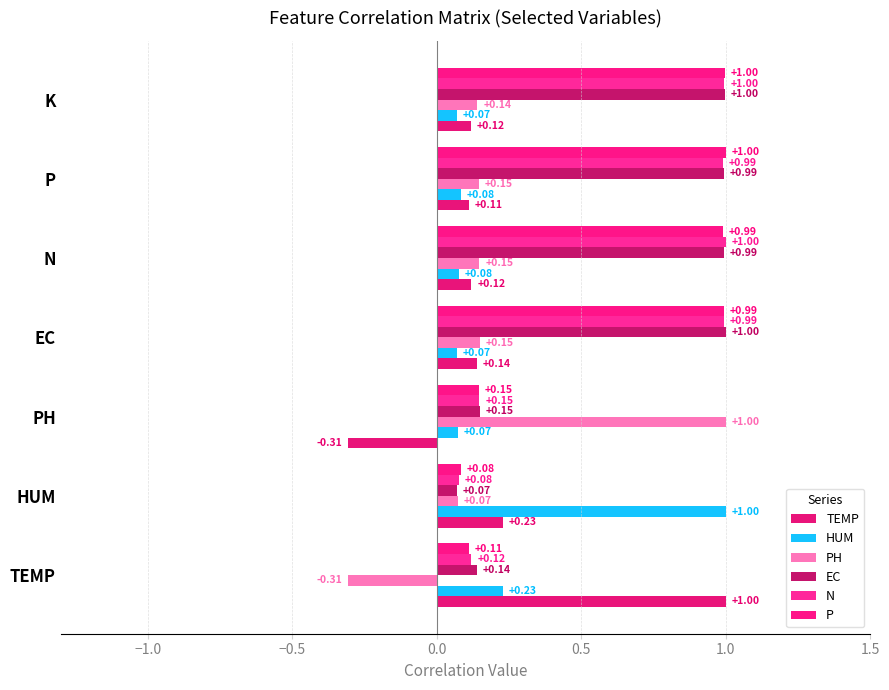

How many categories are shown in the chart?

7